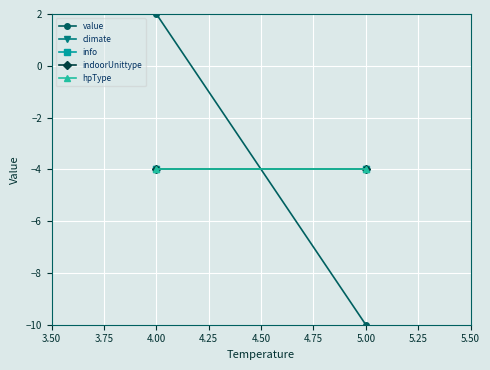

What is the average value of the indoorUnittype series?

-4